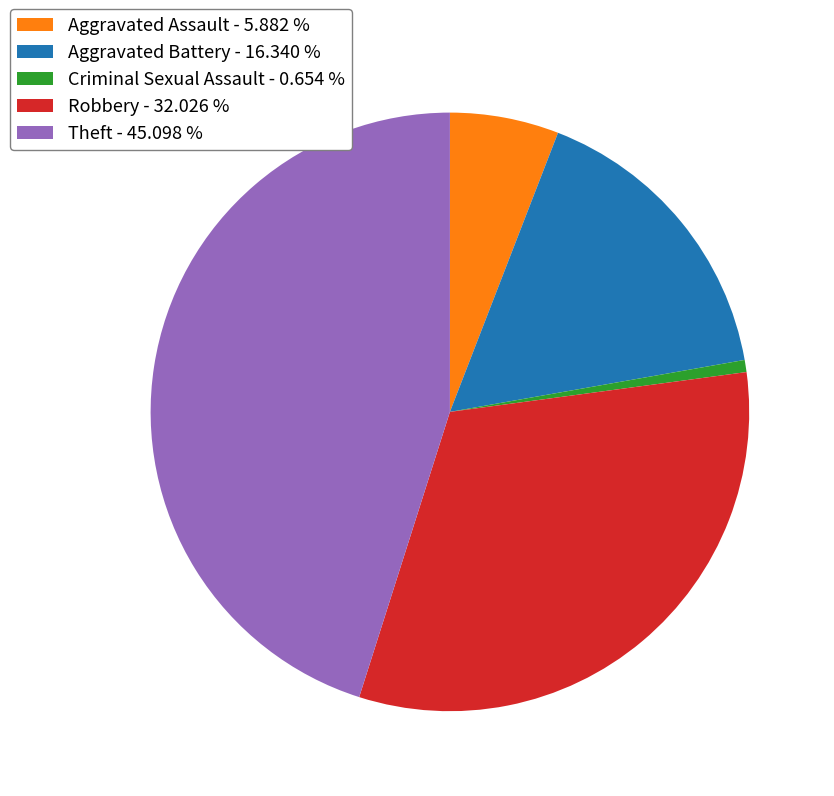

Does any single category account for the majority?

No